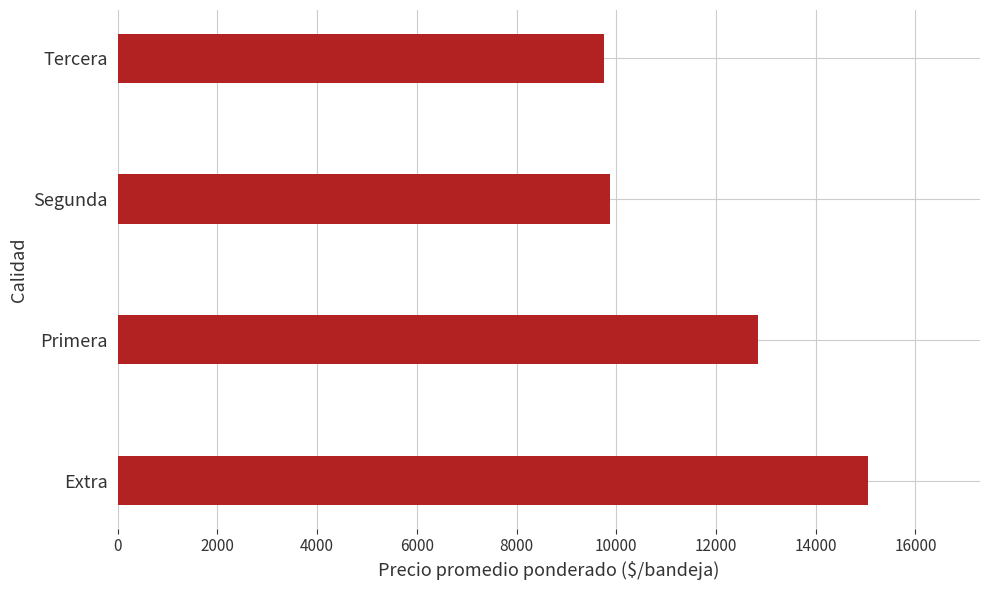

At which category does the chart reach its peak across all series?

Extra